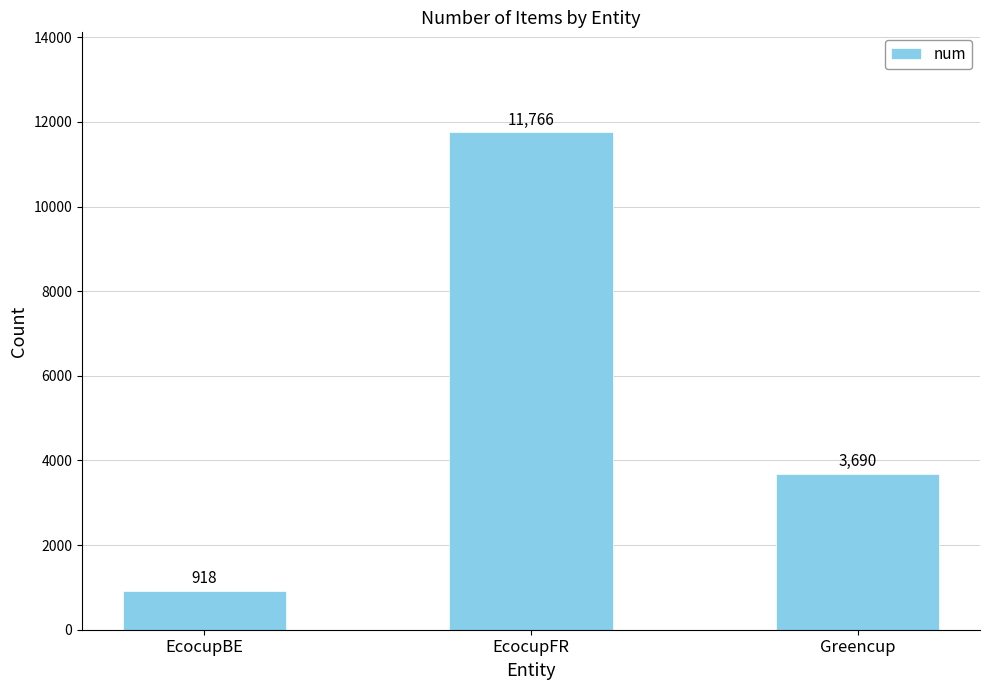

What is the sum of all values?

16374